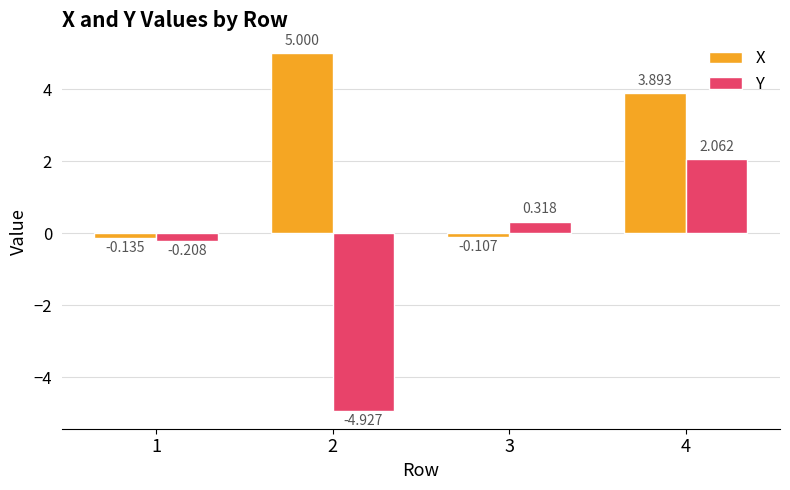

Is the value of X at 2 greater than the value of Y at 4?

Yes